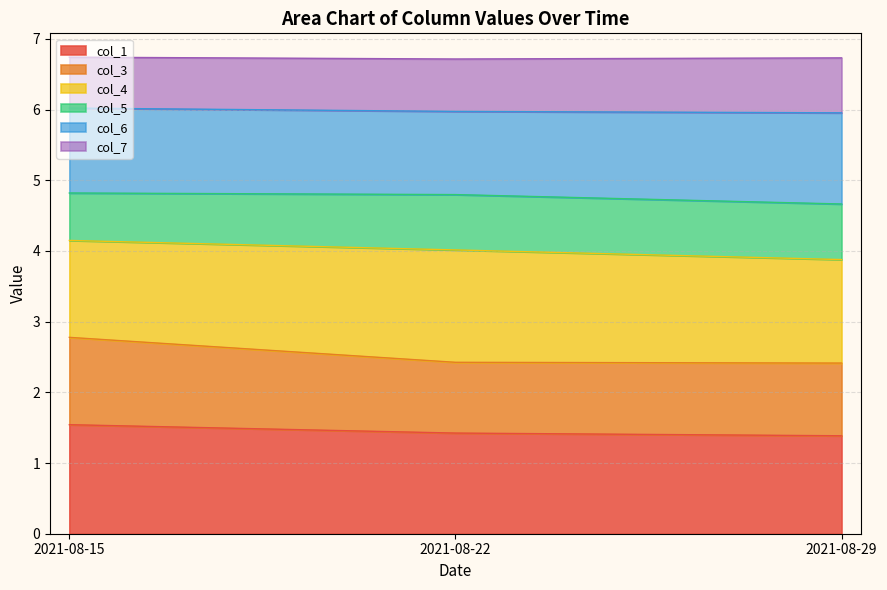

What is the average value of the col_1 series?

1.5